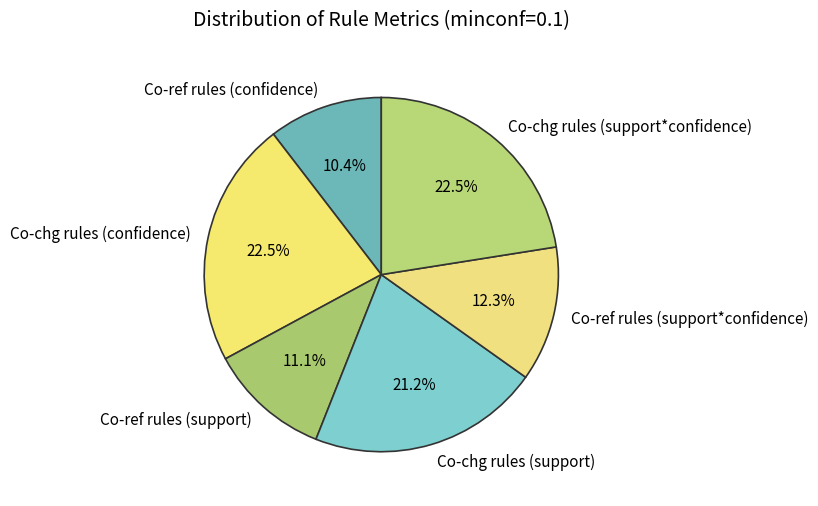

How many slices are in this pie chart?

6